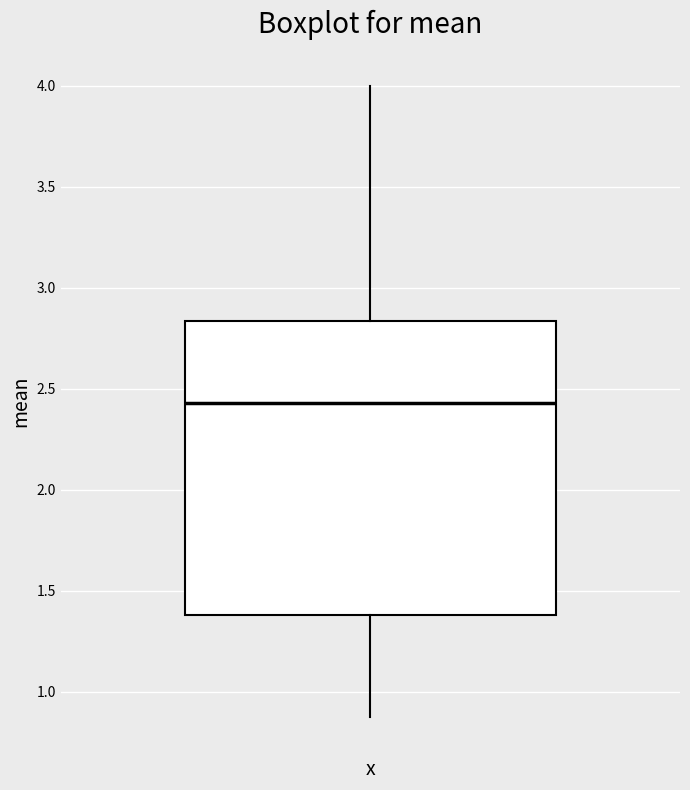

Where is the lower edge of the box on the y-axis? The values are not printed on the chart, so give them approximately, as read against the axis.

1.40